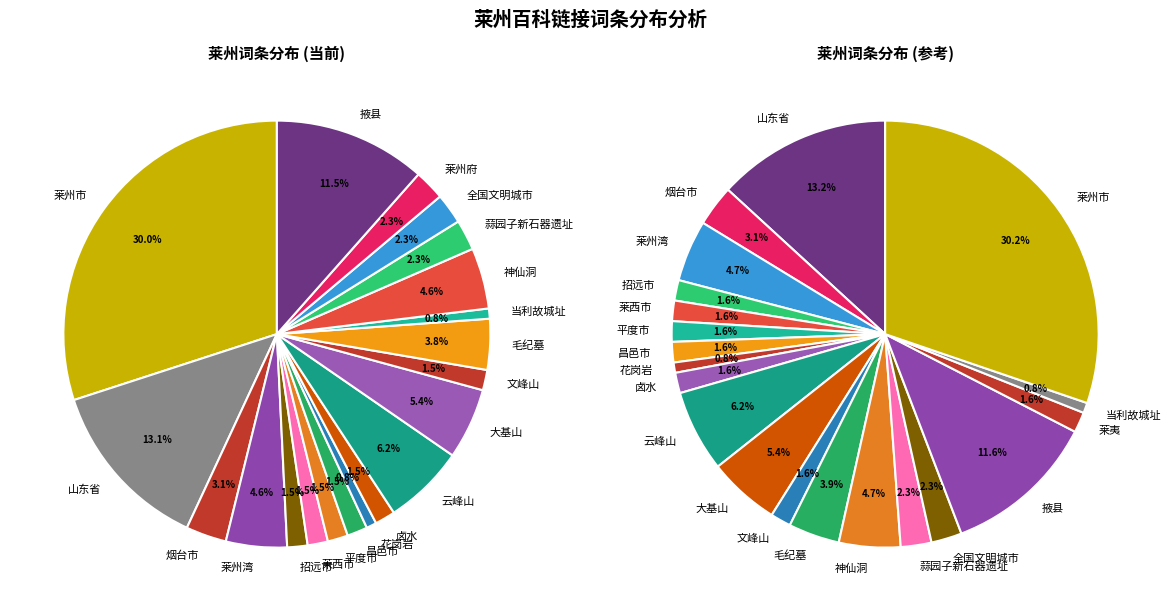

Rank the categories by value from highest to lowest.

莱州市, 山东省, 掖县, 云峰山, 大基山, 莱州湾, 神仙洞, 毛纪墓, 烟台市, 蒜园子新石器遗址, 全国文明城市, 莱州府, 招远市, 莱西市, 平度市, 昌邑市, 卤水, 文峰山, 花岗岩, 当利故城址